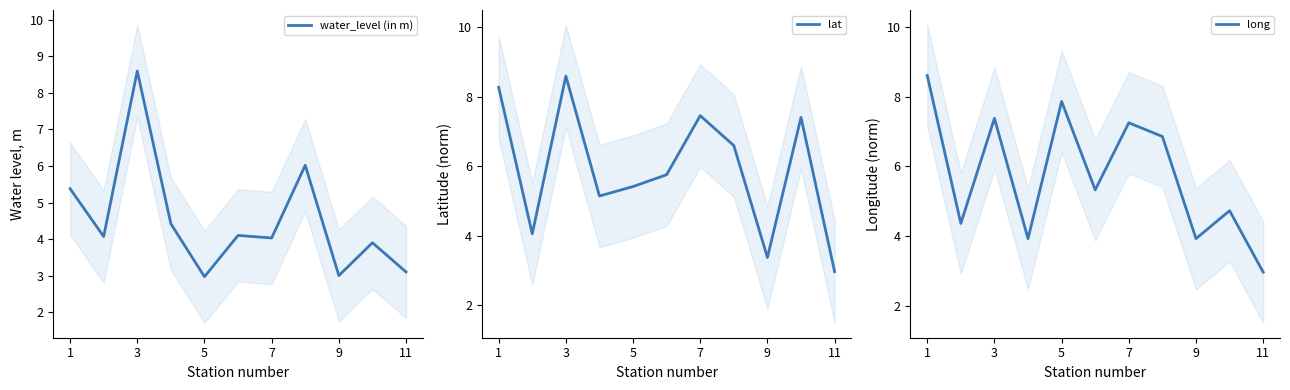

Which series has the largest total across all categories?

lat